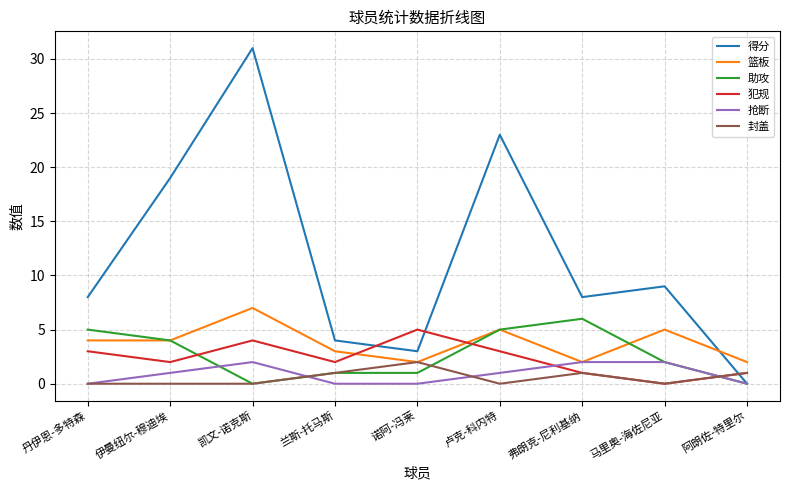

What are all the series names shown in the legend?

得分, 篮板, 助攻, 犯规, 抢断, 封盖